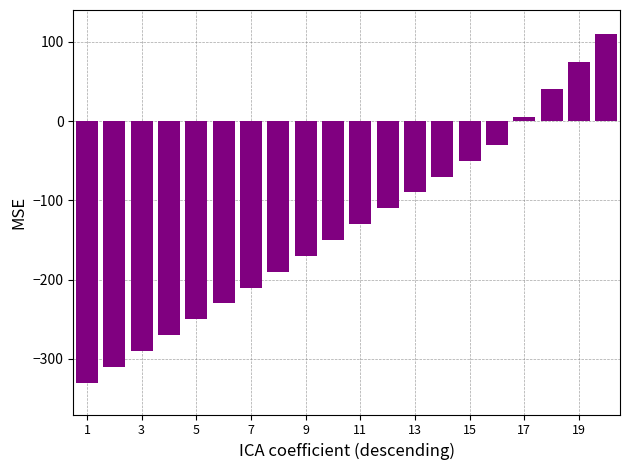

What is the difference between the maximum and minimum values?

440